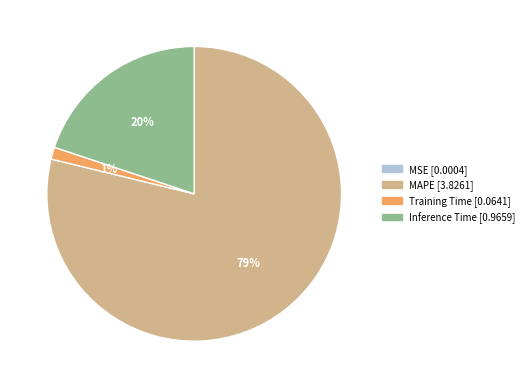

Is there any slice that represents more than half of the pie?

Yes